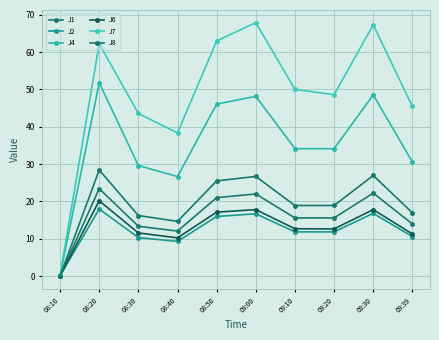

Is the value of J8 at 08:10 greater than the value of J6 at 09:20?

No